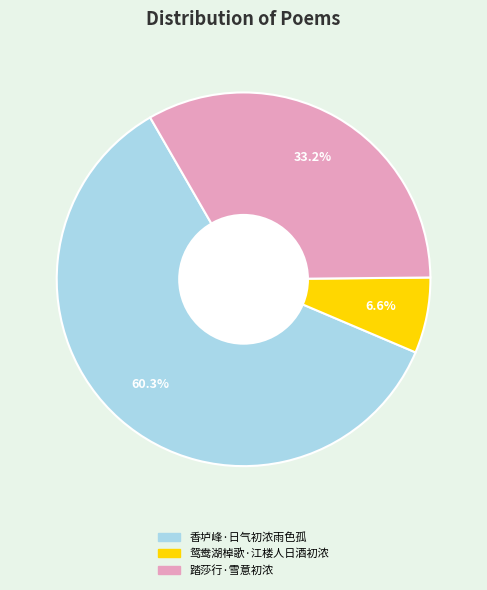

Does 香垆峰·日气初浓雨色孤 account for over 50% of the chart?

Yes